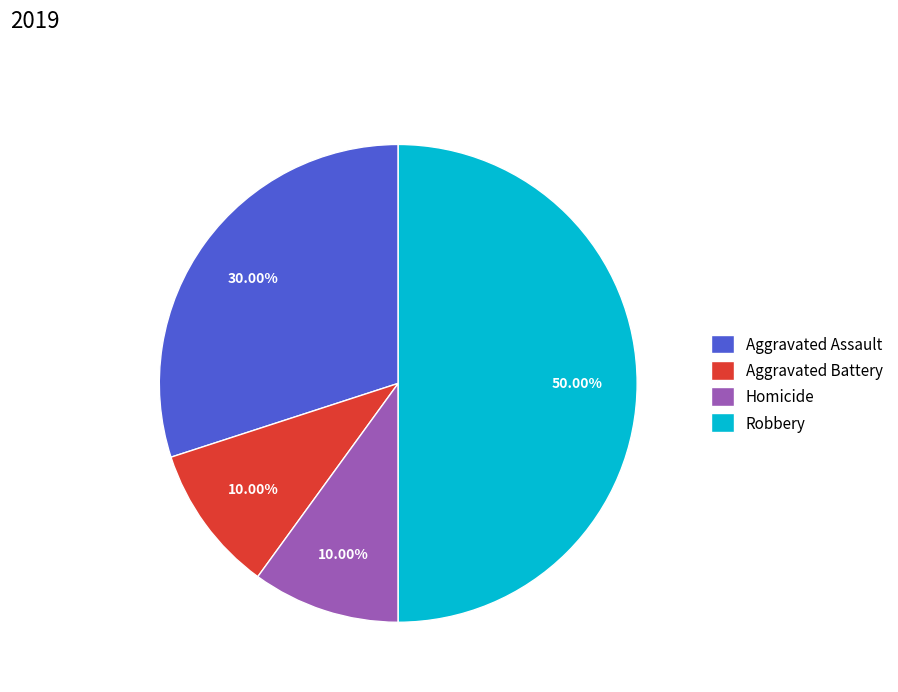

Count the number of slices in the pie.

4